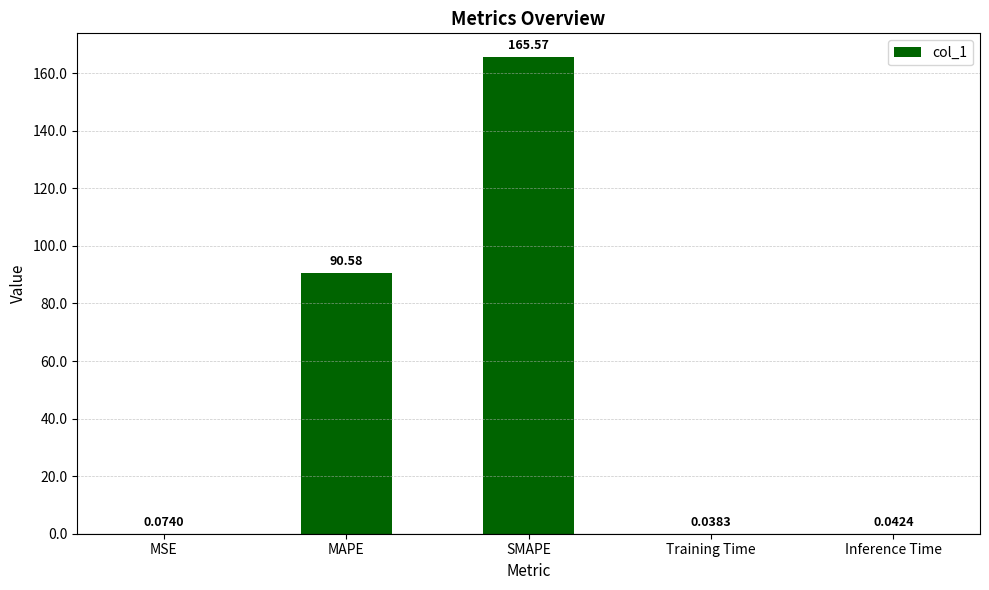

How many distinct data groups are displayed?

1